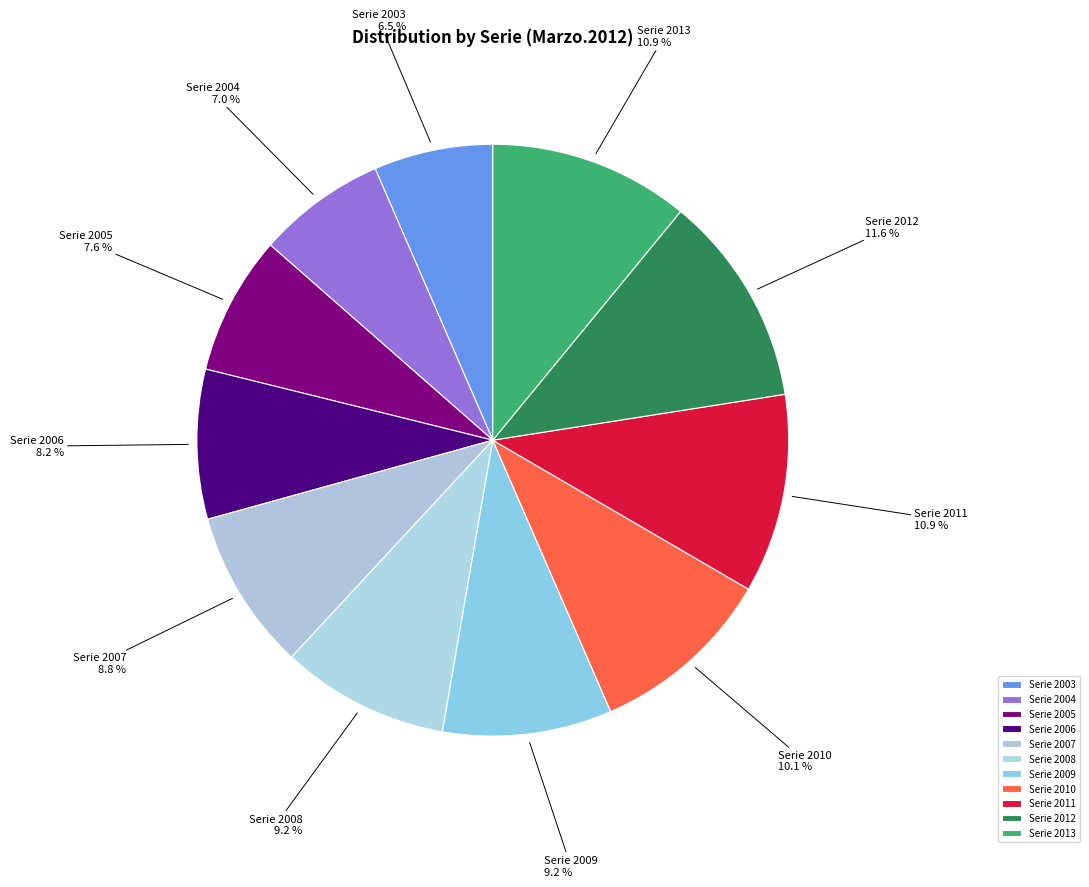

What percentage is NOT represented by Serie 2006?

91.8%